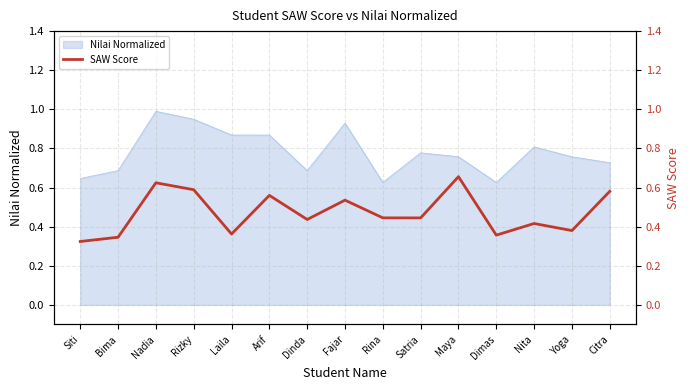

What position from the left is Citra?

15